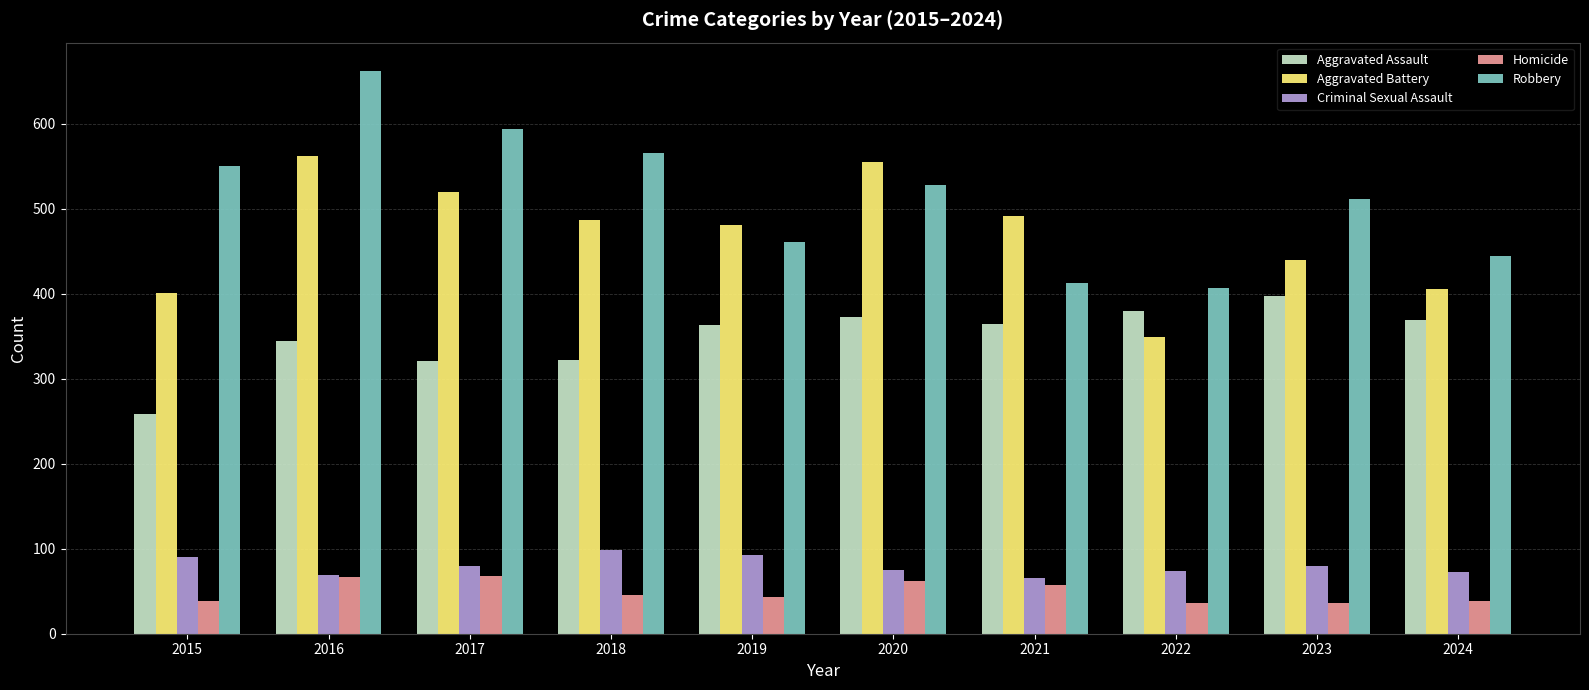

At which category is the sum across all series the highest?

2016